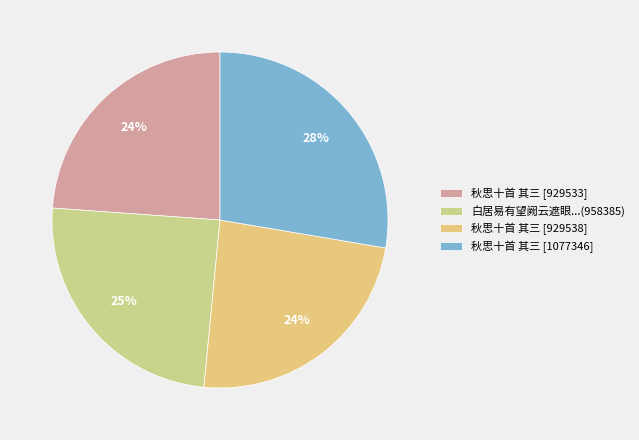

To the nearest percent, what is the average slice percentage?

25%